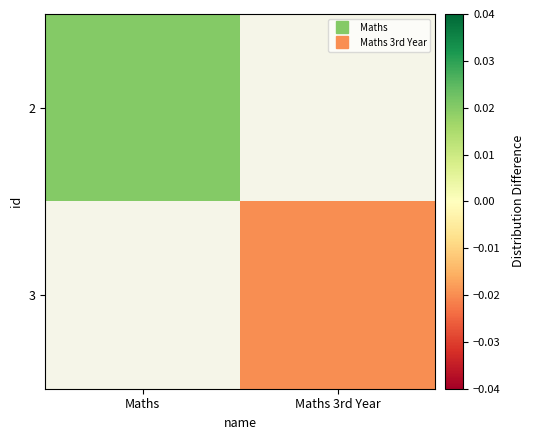

At how many categories does at least one series exceed 0?

1